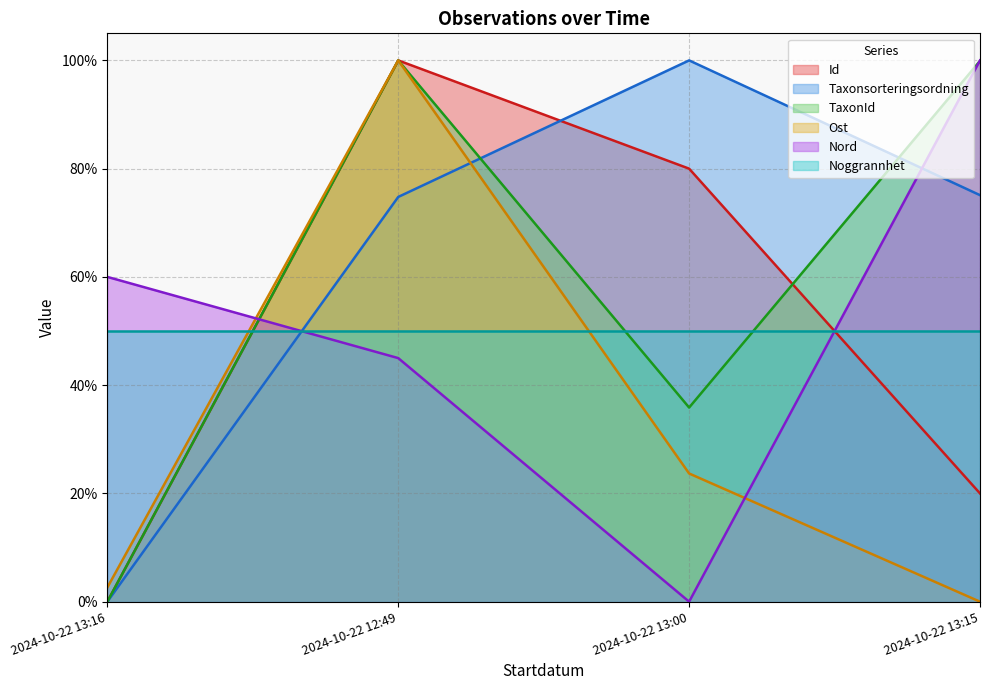

Rank the categories by Taxonsorteringsordning value from lowest to highest.

2024-10-22 13:16, 2024-10-22 12:49, 2024-10-22 13:15, 2024-10-22 13:00